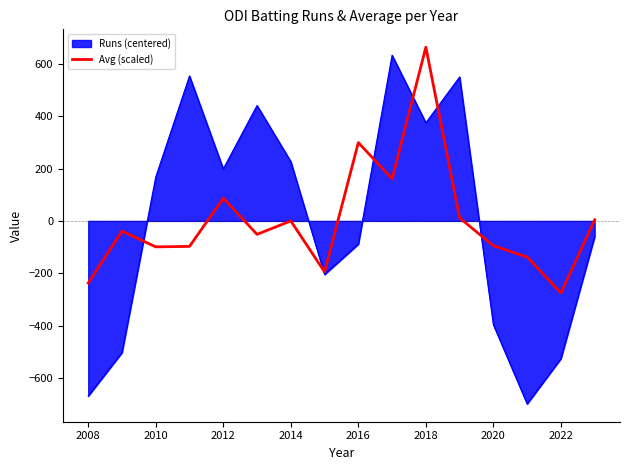

What is the maximum value shown in the chart?

663.2